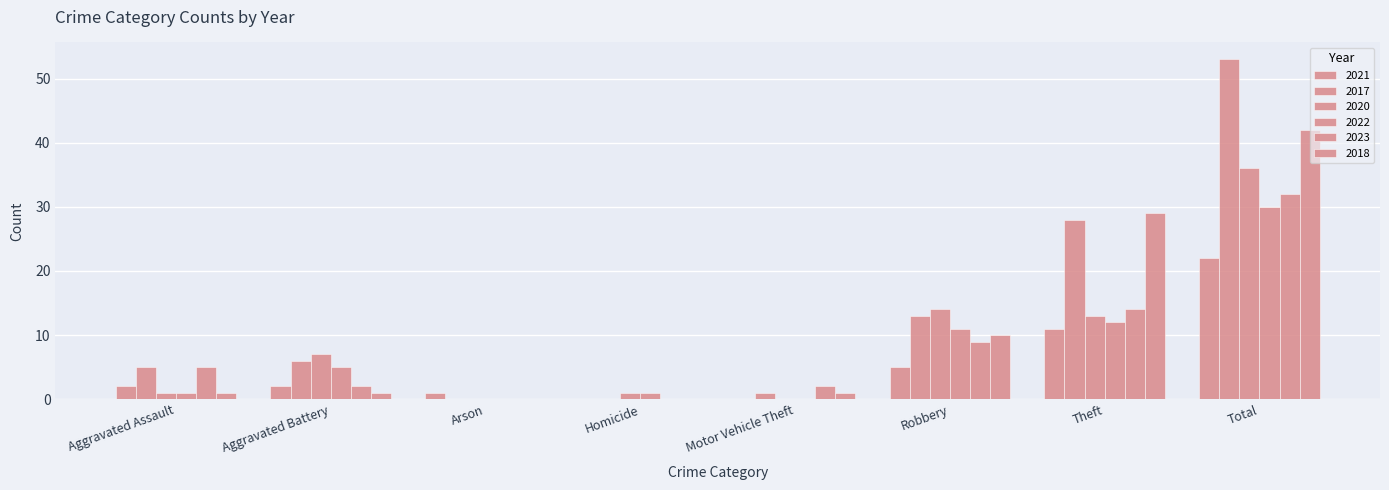

How many series are shown in this chart?

6